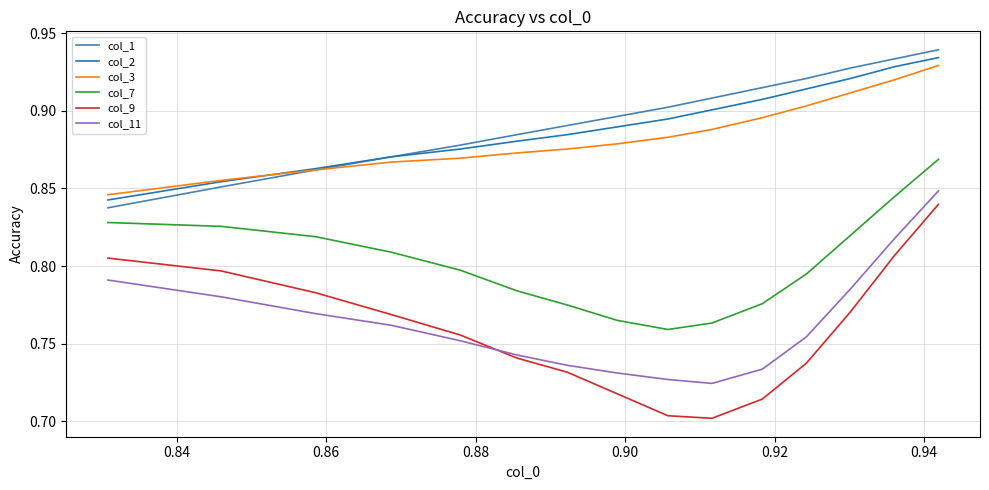

Which series has the largest range (max minus min)?

col_9